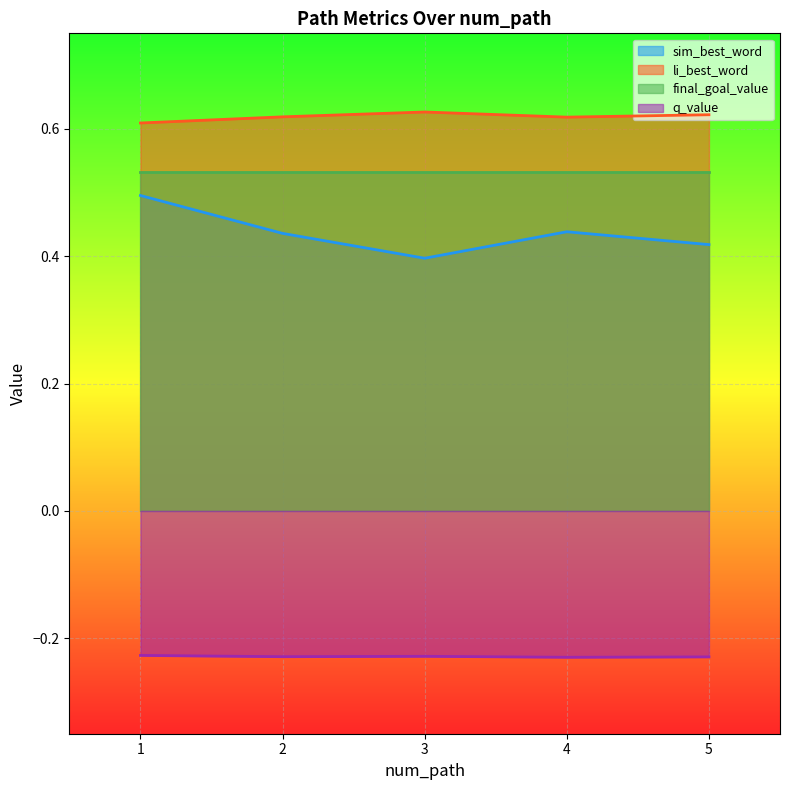

True or false: li_best_word has more than 2 points higher than both neighbors.

False